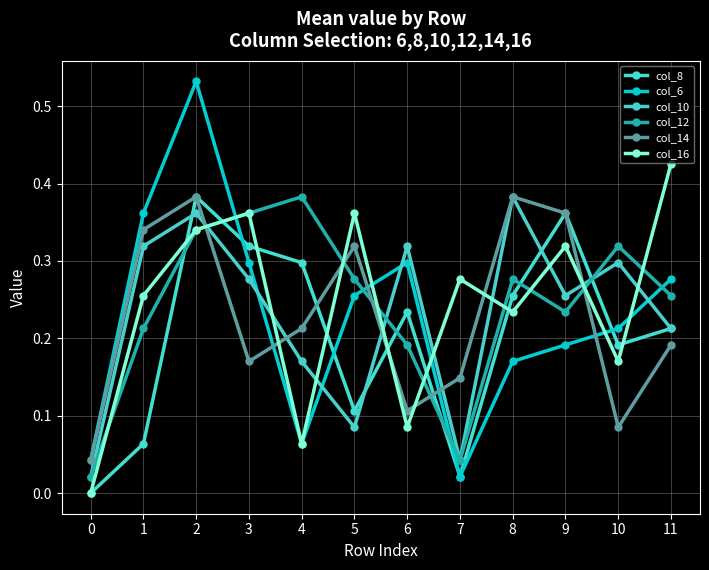

What is the average value of the col_6 series?

0.2